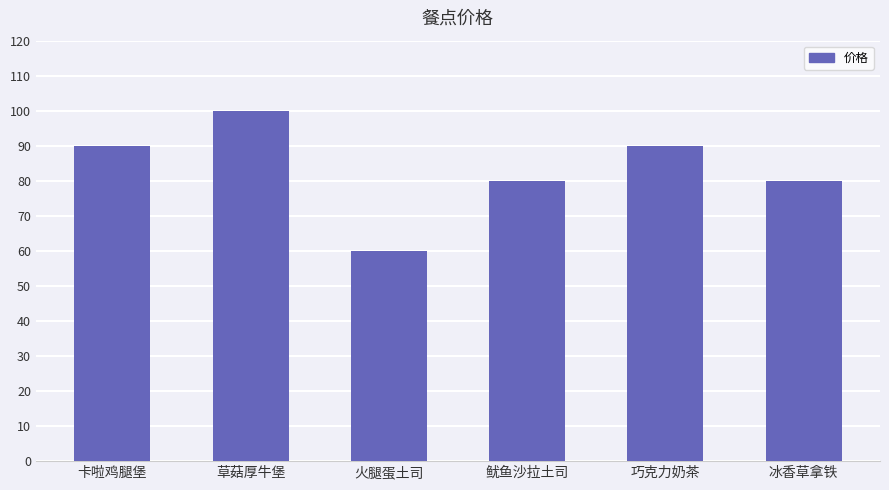

Approximately how many times larger is the value at 巧克力奶茶 compared to 火腿蛋土司?

1.5